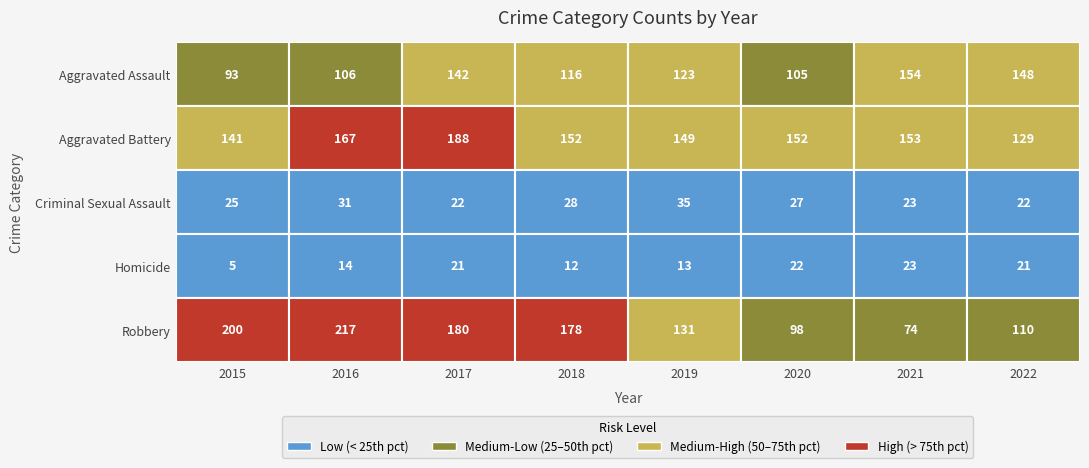

Between 2015 and 2021, which is larger?

2021